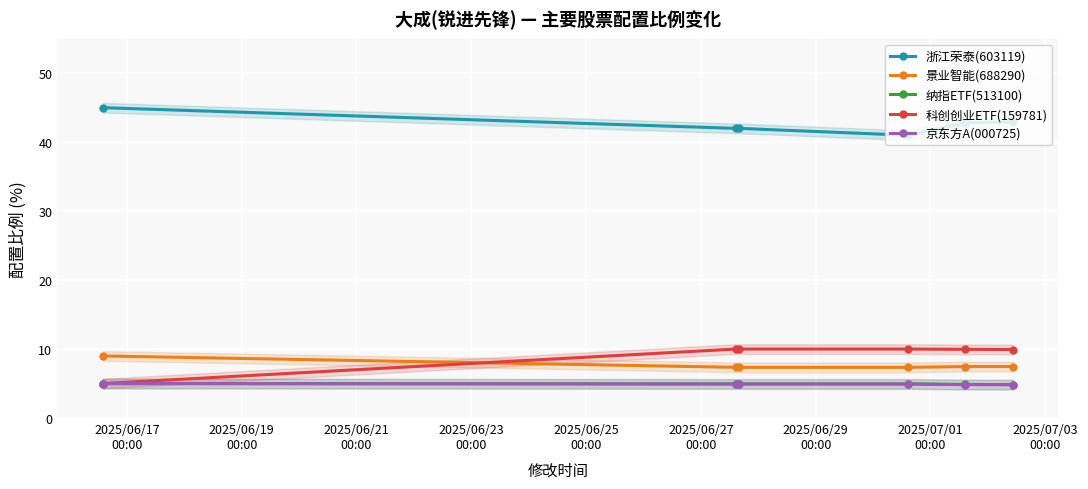

True or false: 京东方A(000725) and 浙江荣泰(603119) intersect in this chart.

False